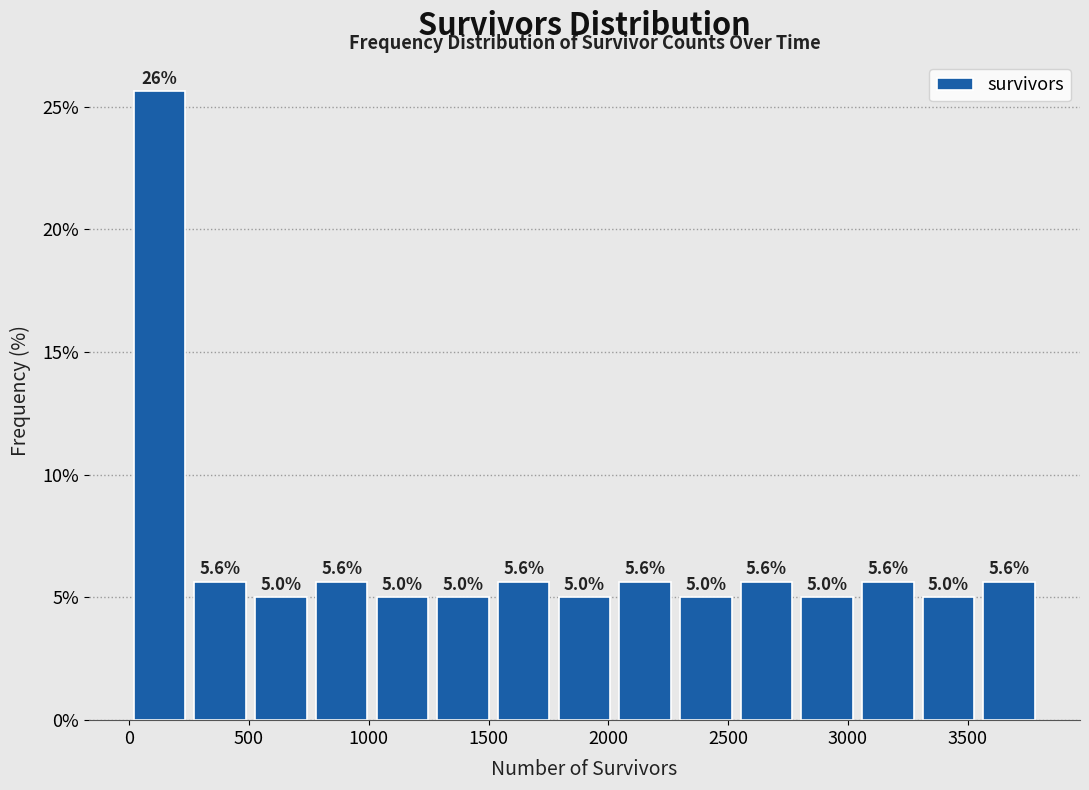

Over which range of the x-axis is the bar tallest?

0 to 250